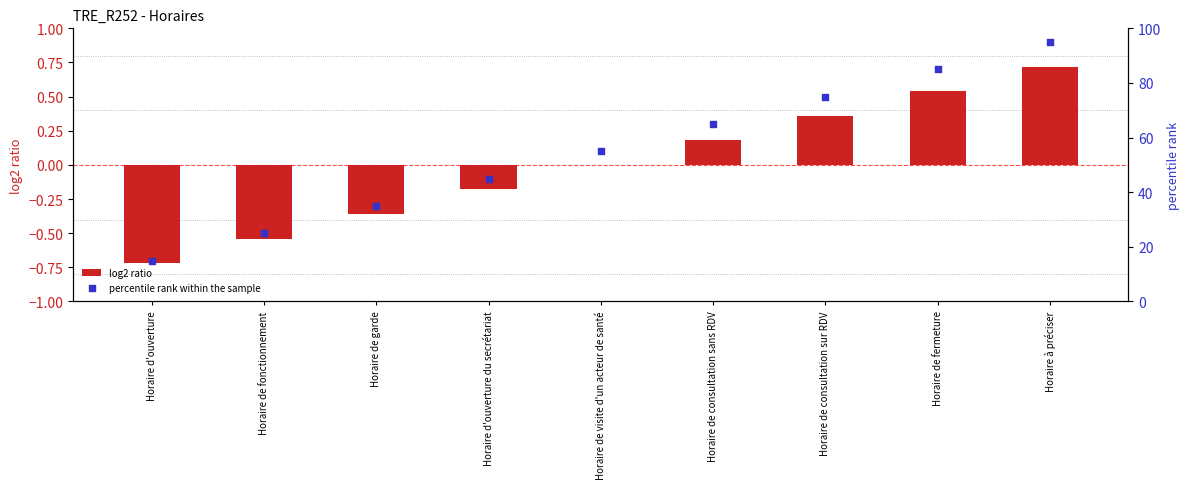

At how many categories does at least one series exceed 31?

7